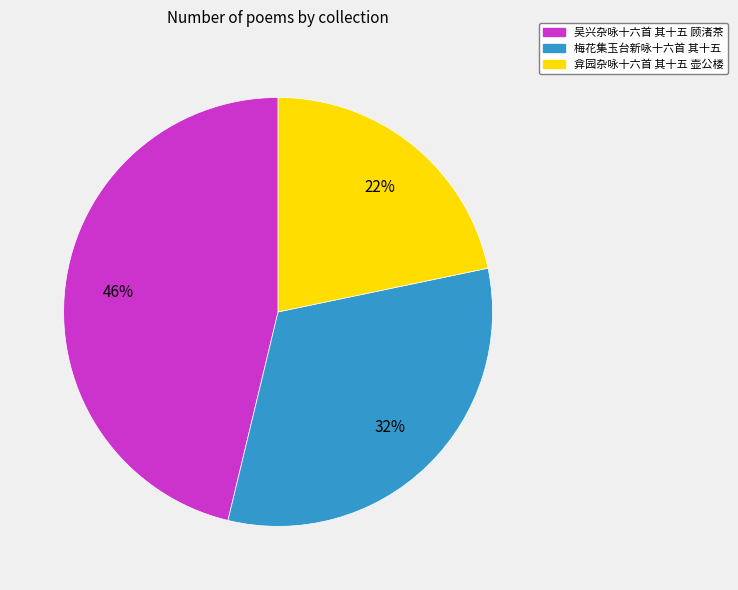

Approximately how many times larger is the value at 梅花集玉台新咏十六首 其十五 compared to 吴兴杂咏十六首 其十五 顾渚茶?

0.7